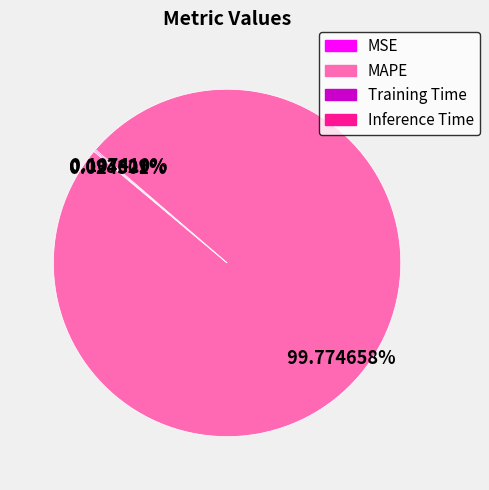

The MAPE slice represents 100% of the pie. True or false?

True